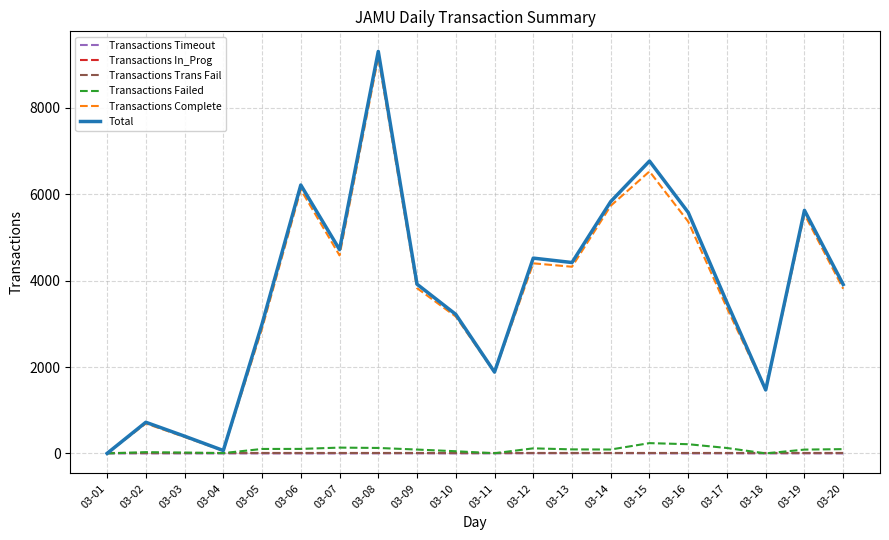

What is the greatest value displayed?

9310